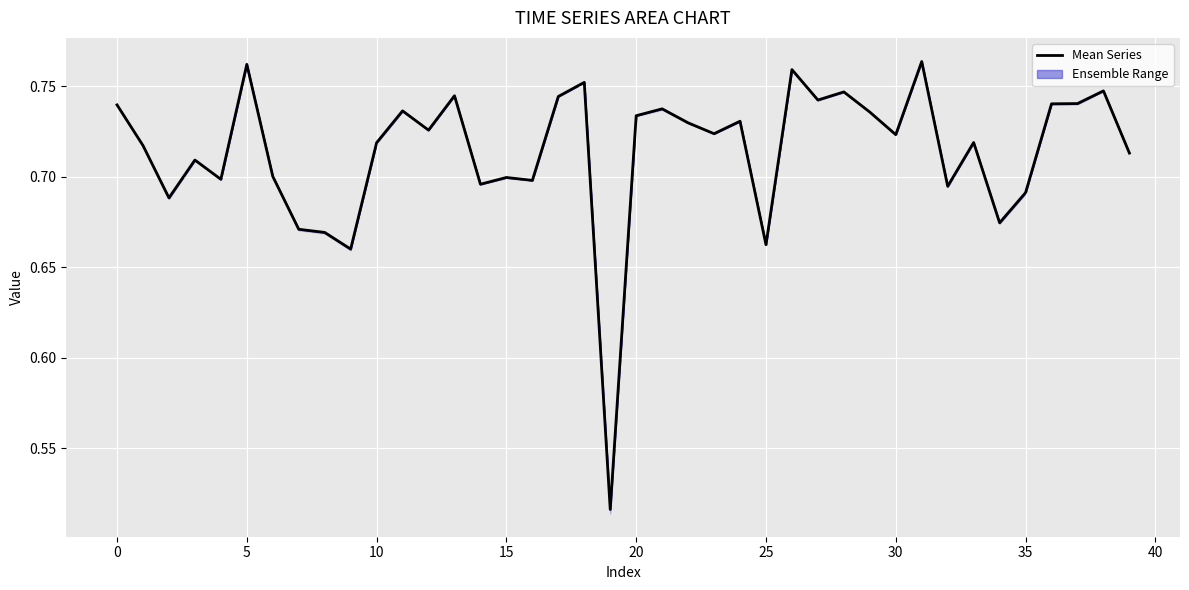

Reading right to left, list all the values displayed in this chart.

0.7	0.7	0.7	0.7	0.7	0.7	0.7	0.7	0.8	0.7	0.7	0.7	0.7	0.8	0.7	0.7	0.7	0.7	0.7	0.7	0.5	0.8	0.7	0.7	0.7	0.7	0.7	0.7	0.7	0.7	0.7	0.7	0.7	0.7	0.8	0.7	0.7	0.7	0.7	0.7